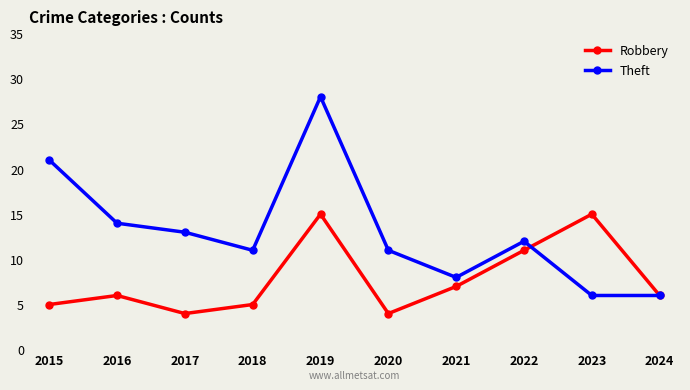

At which category is the sum across all series the highest?

2019